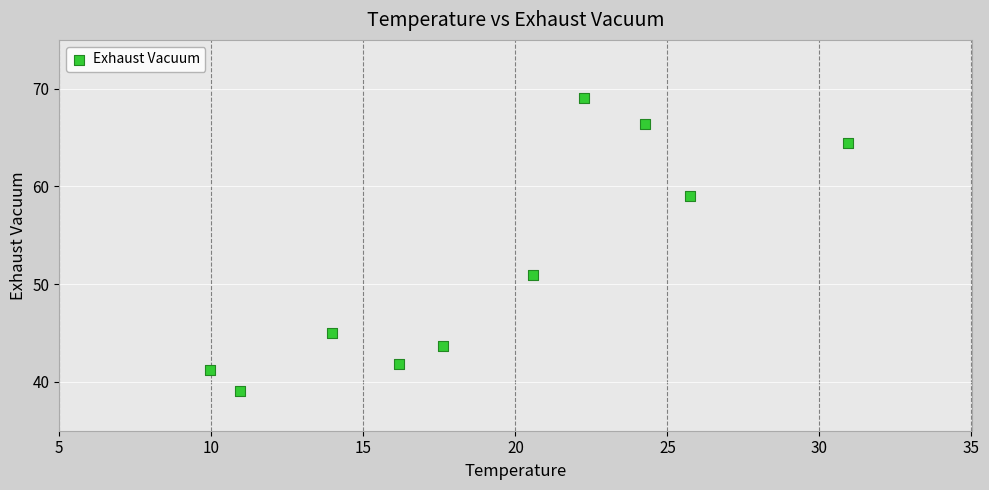

What Y value in the scatter plot is closest to 54?

50.9